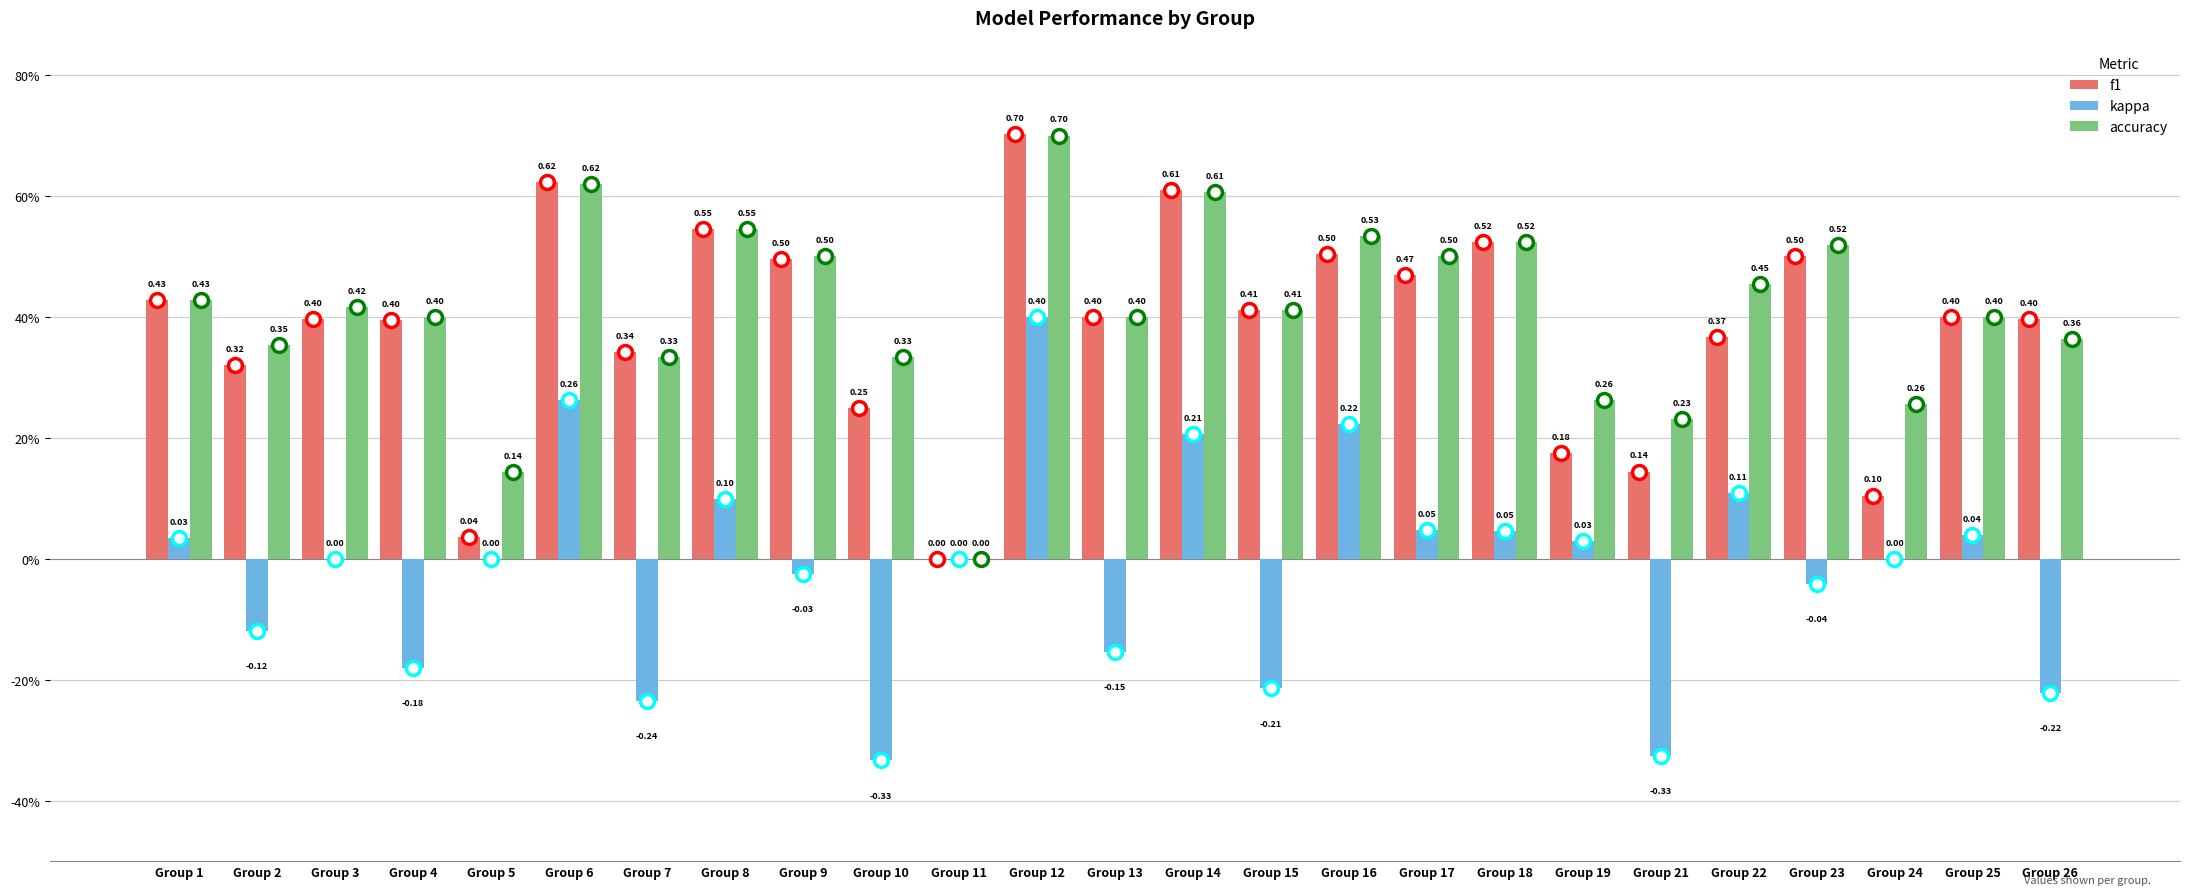

Does the chart contain stacked bars?

No